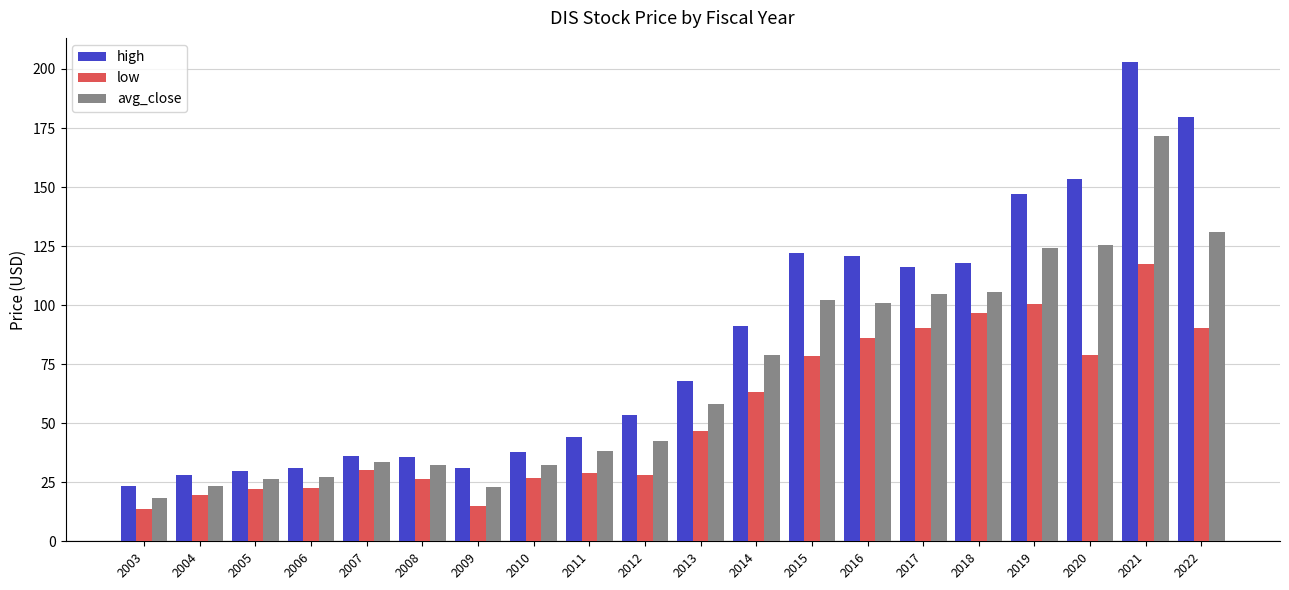

Count the number of data series in this chart.

3